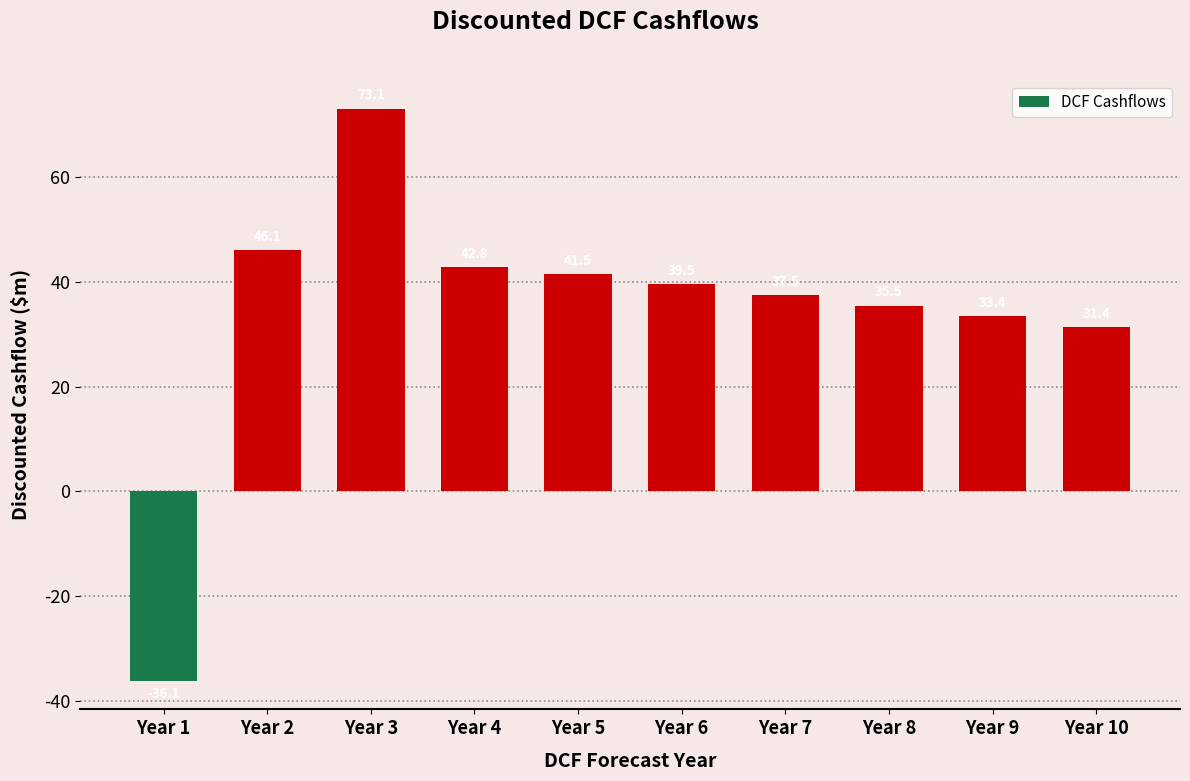

Reading right to left, extract all data points from this chart.

31.4	33.4	35.5	37.5	39.5	41.5	42.8	73.1	46.1	-36.1